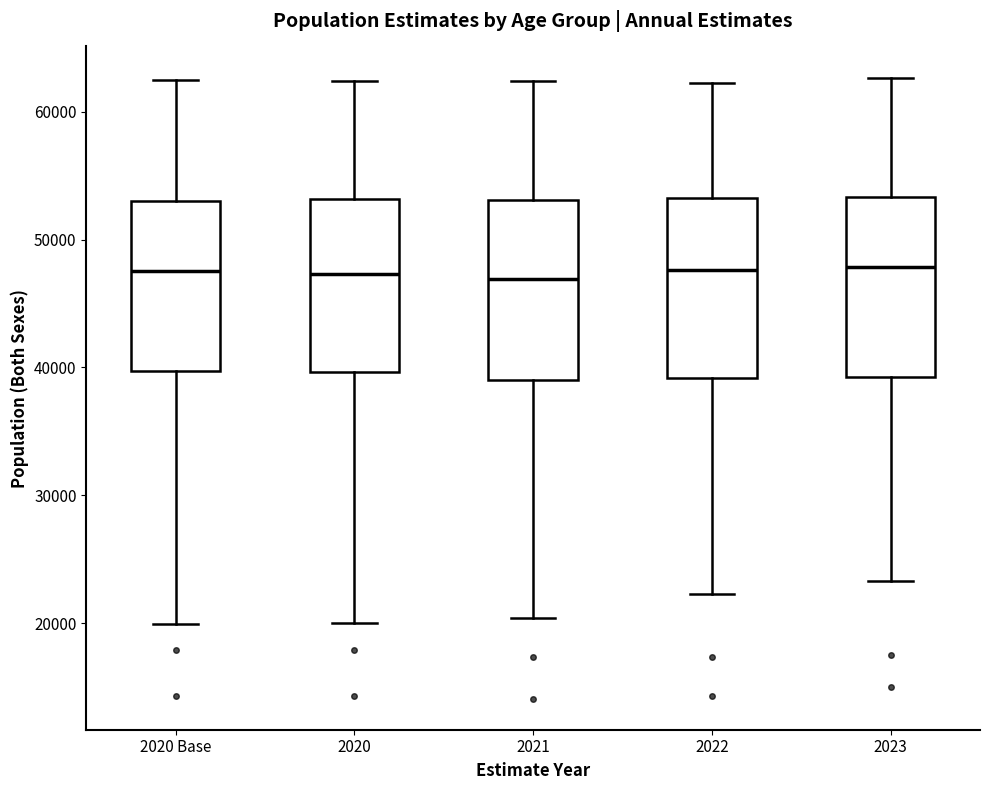

Reading left to right, read every box against the y-axis: the position of its median line, the range the box covers, and the ends of its whiskers. The values are not printed on the chart, so give them approximately, as read against the axis.

2020 Base: median 48000, box 40000 to 53000, whiskers 20000 to 62000
2020: median 47000, box 40000 to 53000, whiskers 20000 to 62000
2021: median 47000, box 39000 to 53000, whiskers 20000 to 62000
2022: median 48000, box 39000 to 53000, whiskers 22000 to 62000
2023: median 48000, box 39000 to 53000, whiskers 23000 to 63000